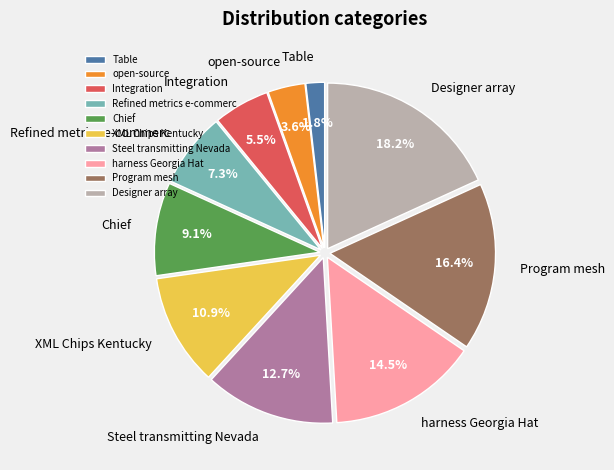

To the nearest percent, what portion does Chief represent?

9%